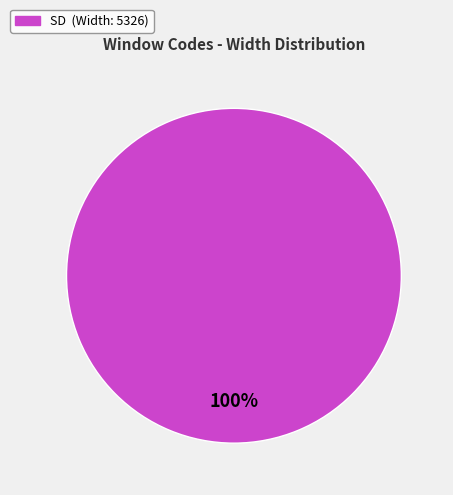

Does any single category account for the majority?

Yes